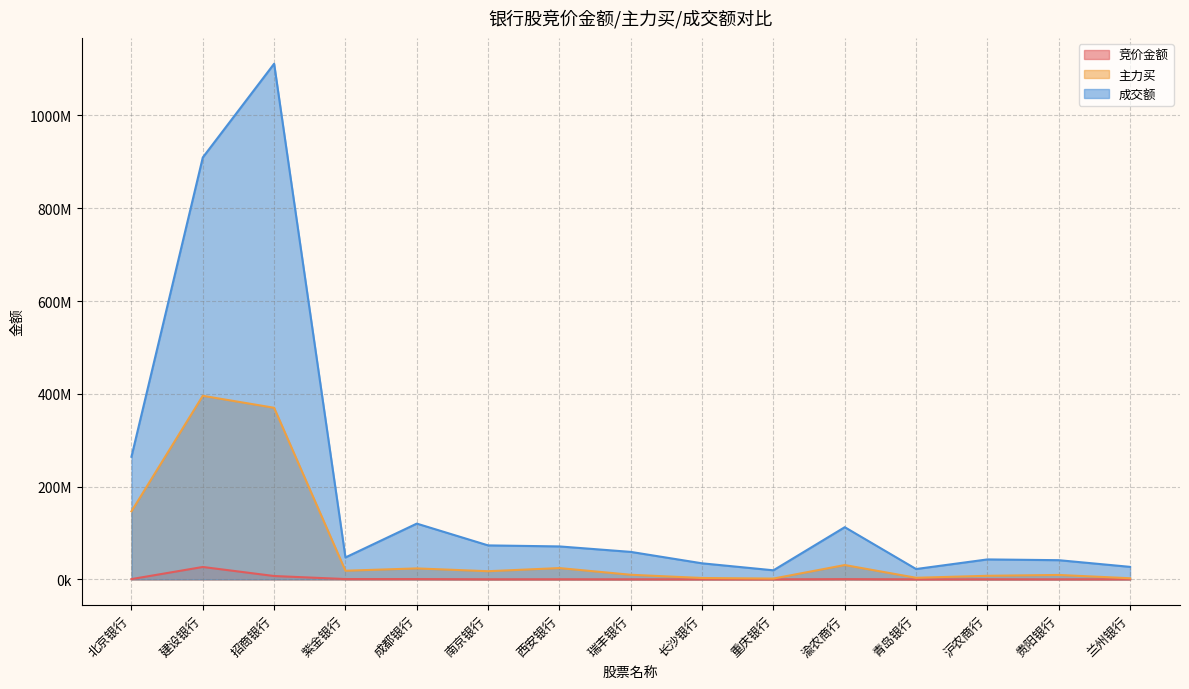

True or false: 成交额 and 竞价金额 cross at least once.

False